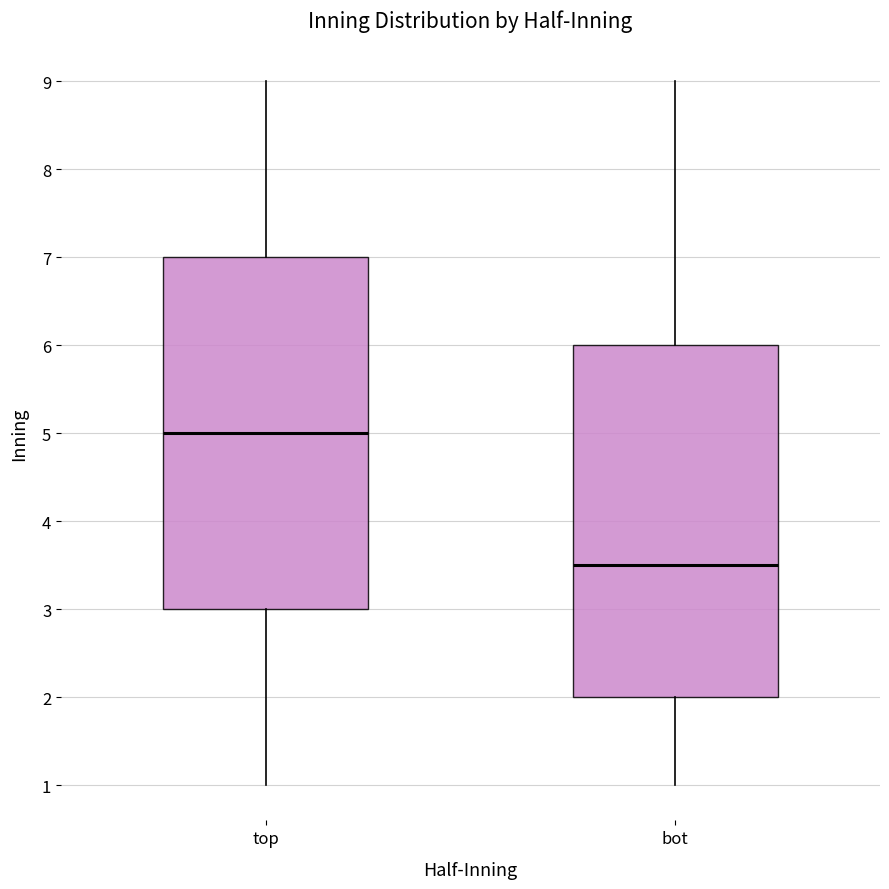

Where does the median line of the box for top sit on the y-axis? The values are not printed on the chart, so give them approximately, as read against the axis.

5.0